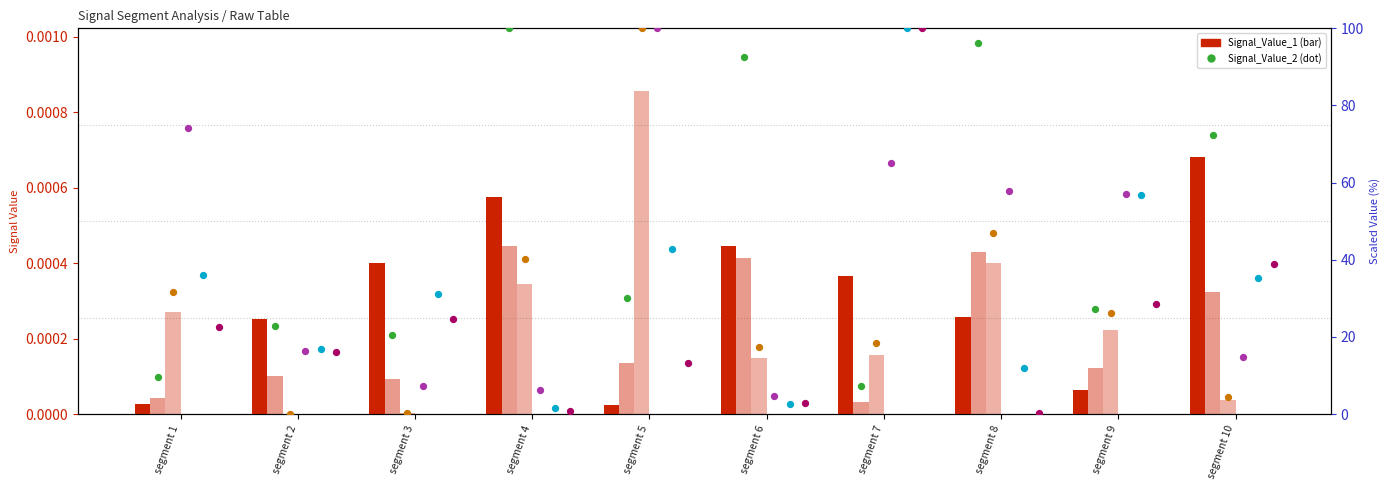

At which category is the sum across all series the highest?

signal segment 7